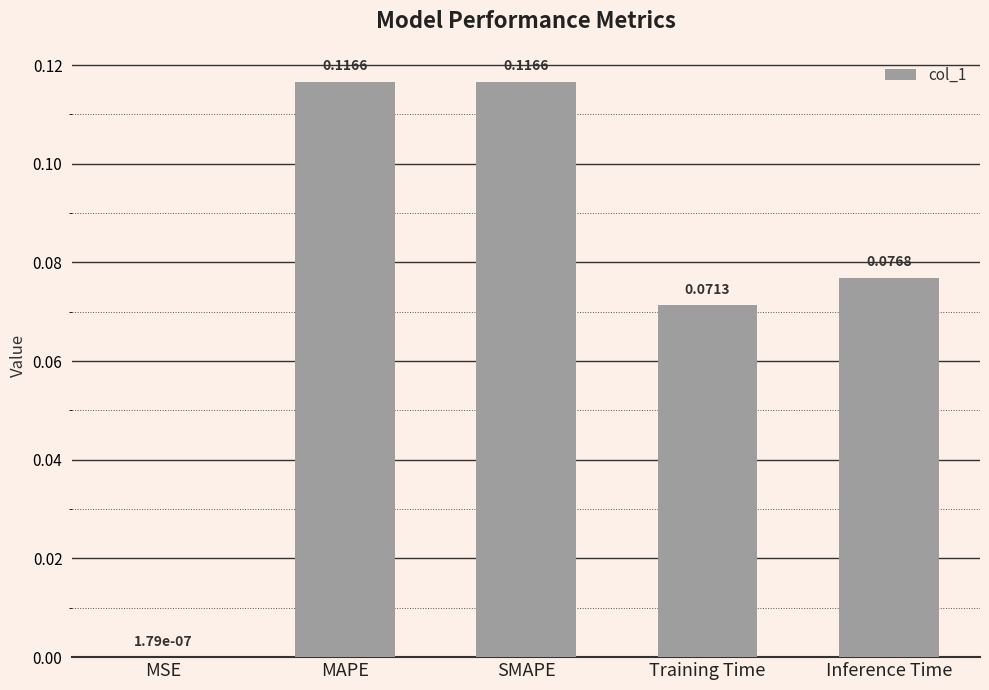

What is the sum of the values at Inference Time and MAPE?

0.2